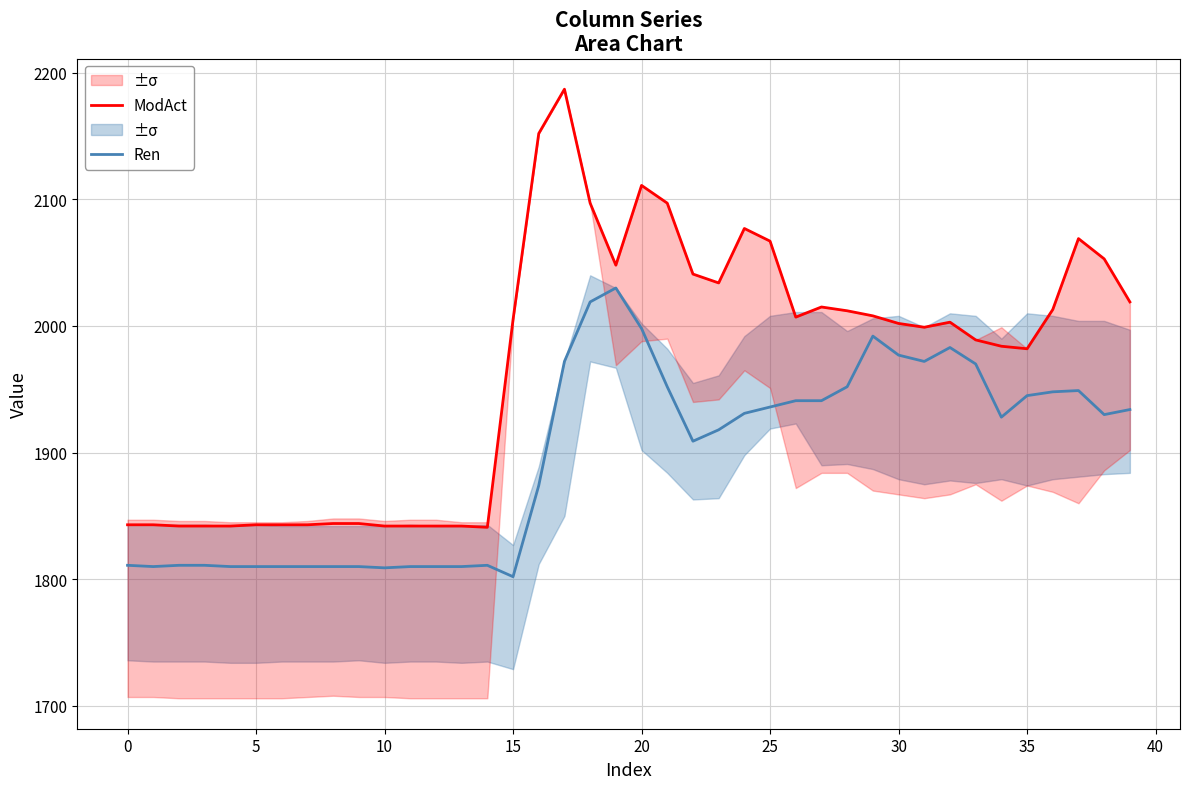

What is the highest value of the ModAct series?

2187